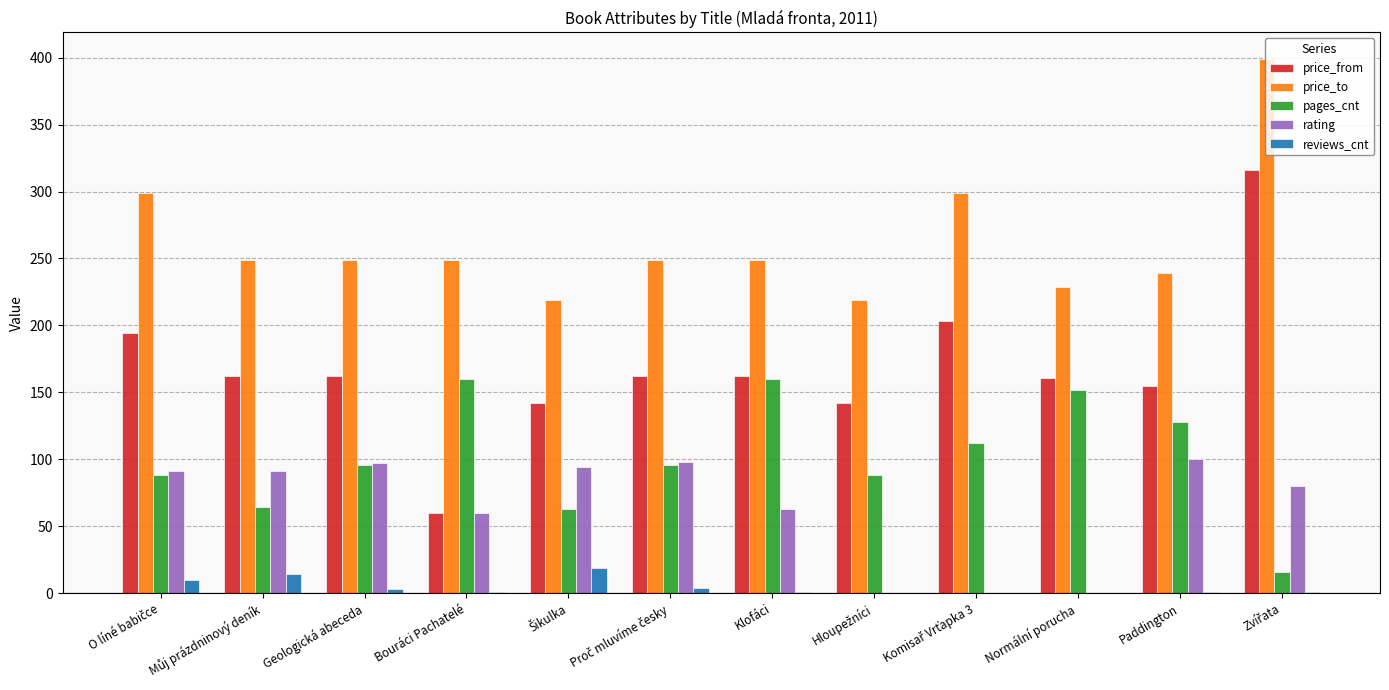

Is it true that rating equals 13 at Bouráci Pachatelé?

False